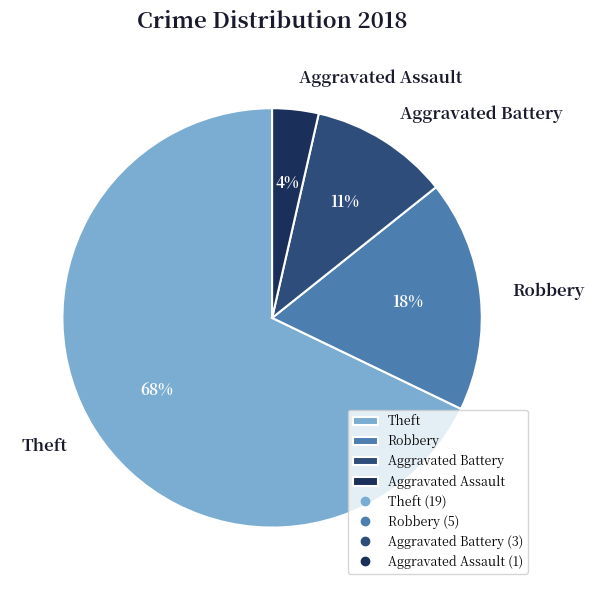

Is it true that Aggravated Battery is 1% of the pie?

False